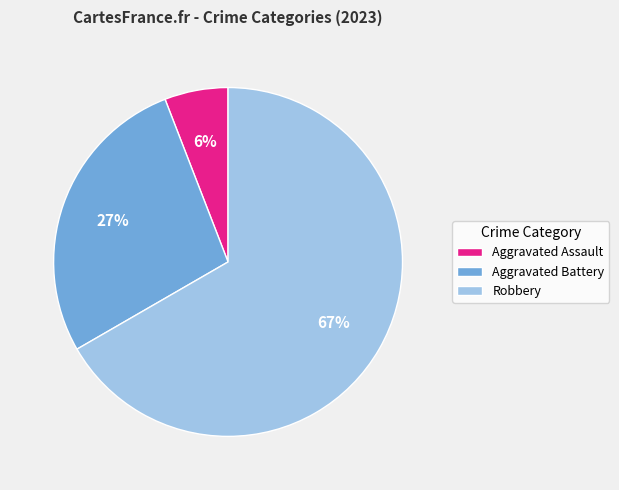

True or false: Aggravated Battery accounts for 27% of the total.

True